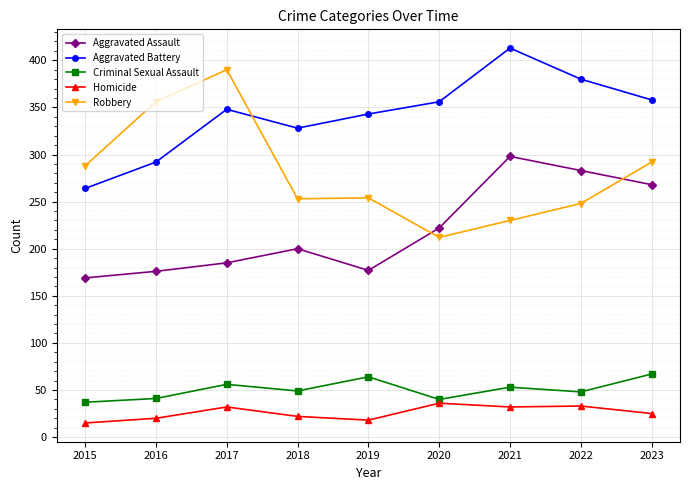

Rank the series by their maximum value, from lowest to highest.

Homicide, Criminal Sexual Assault, Aggravated Assault, Robbery, Aggravated Battery